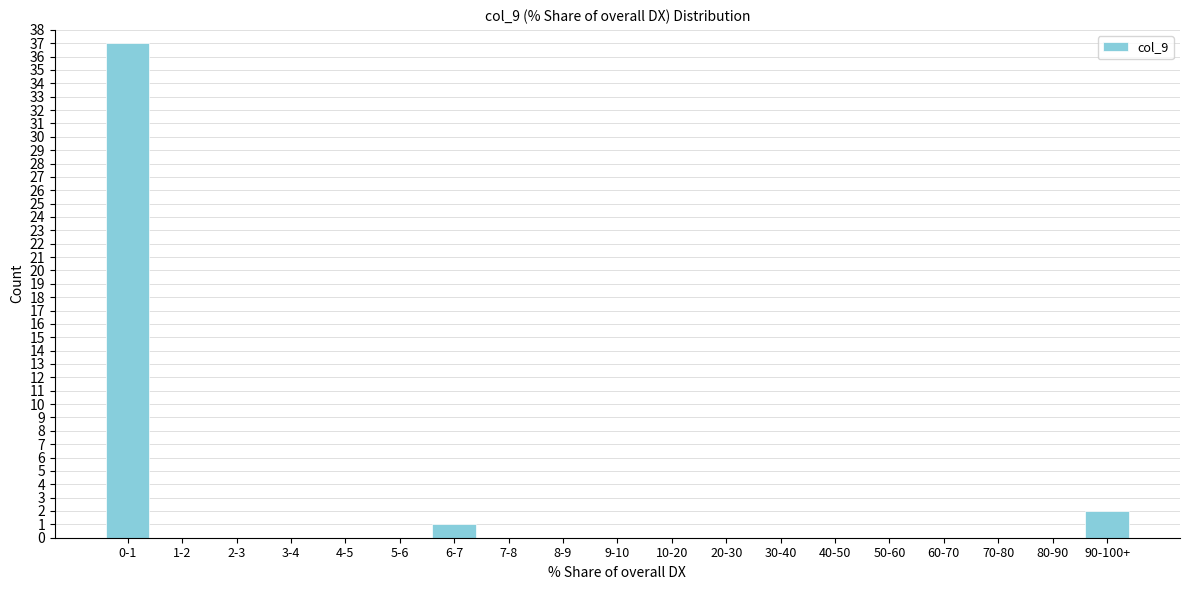

Reading left to right, extract all data points from this chart.

0-1=37	1-2=0	2-3=0	3-4=0	4-5=0	5-6=0	6-7=1	7-8=0	8-9=0	9-10=0	10-20=0	20-30=0	30-40=0	40-50=0	50-60=0	60-70=0	70-80=0	80-90=0	90-100+=2